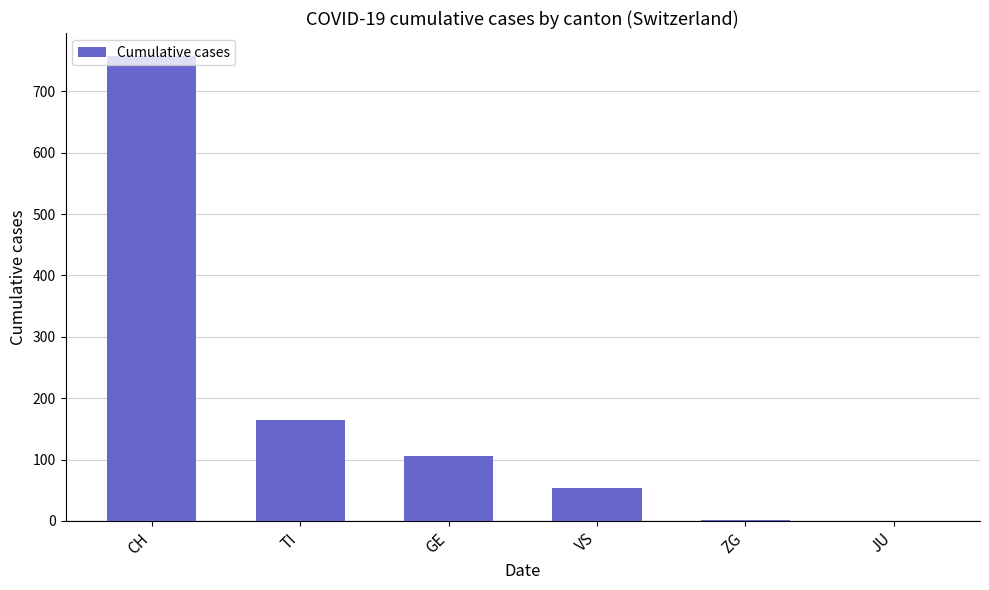

What is the sum of all values?

1083